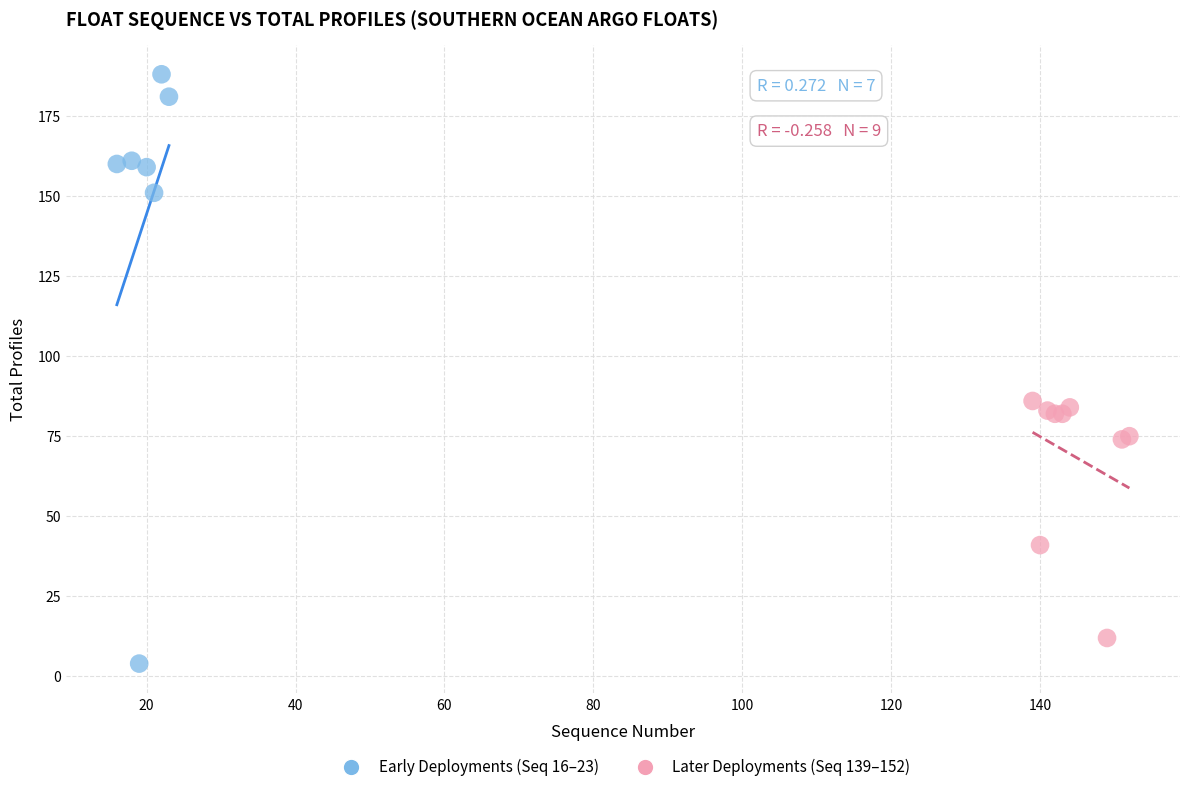

Which series contains the highest Y value?

Early Deployments (Seq 16–23)